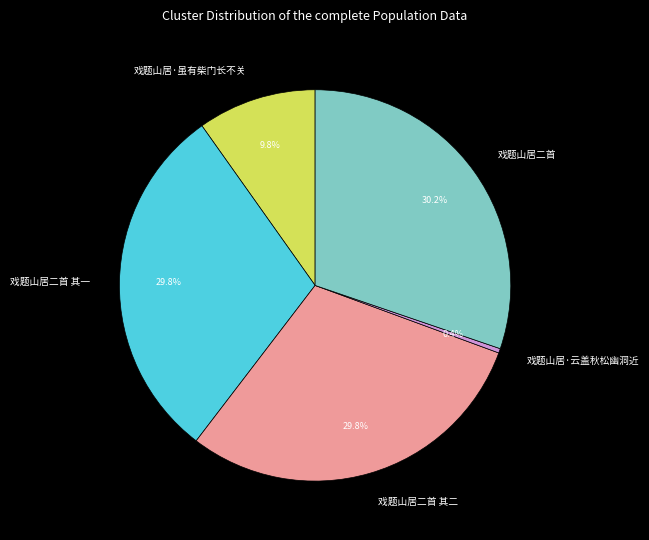

Count the number of slices in the pie.

5